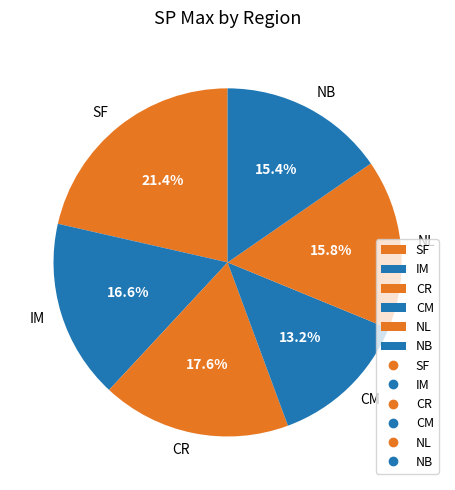

Is the sum of CM and NB greater than half?

No